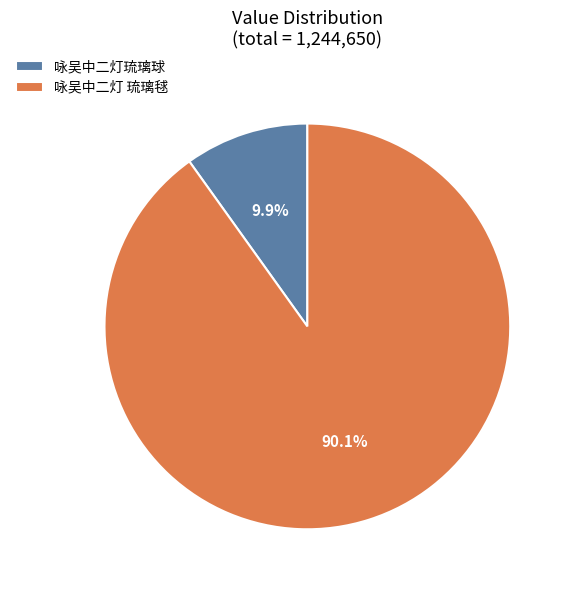

How many segments does this pie chart have?

2